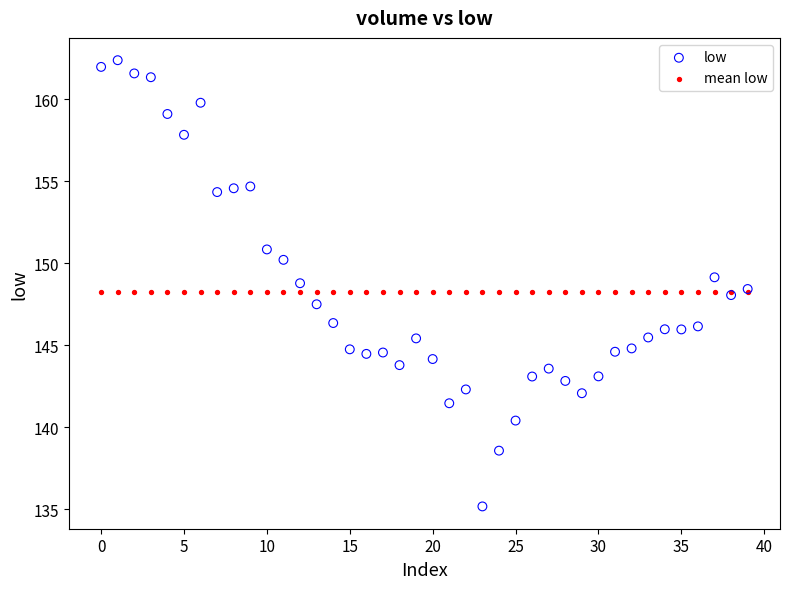

Which series contains the lowest Y value?

low